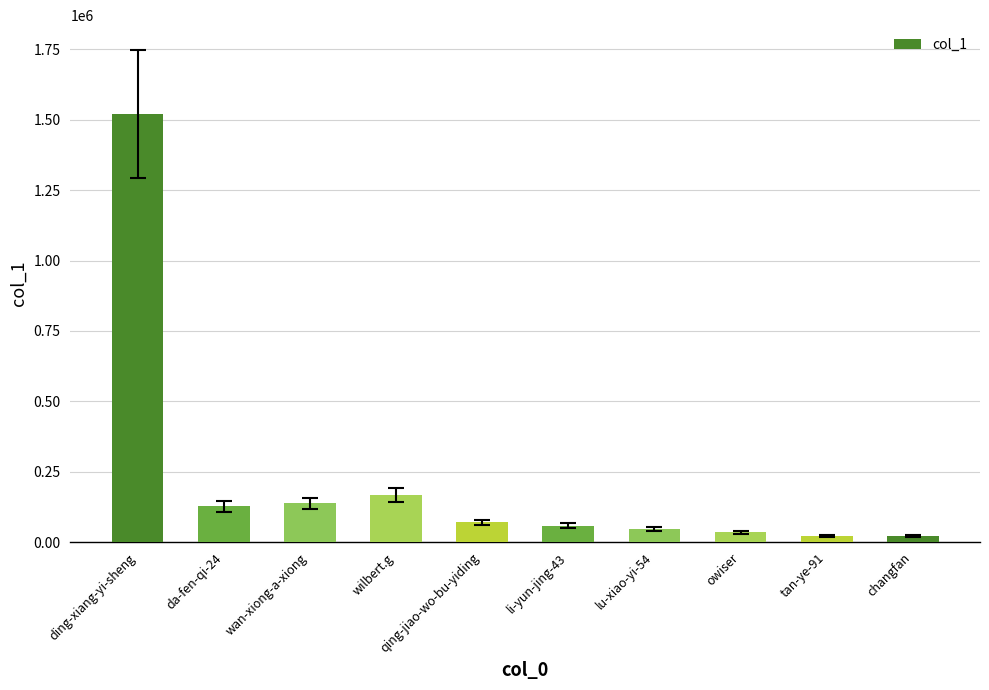

What is the greatest value displayed?

1520018